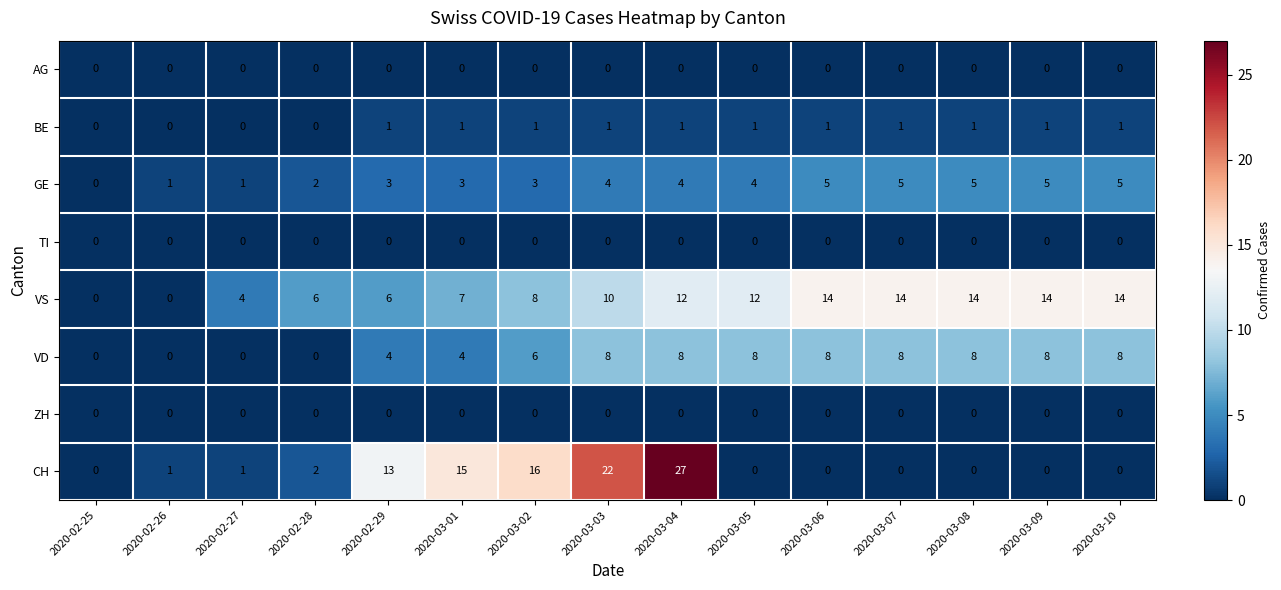

Which series has the largest total across all categories?

VS